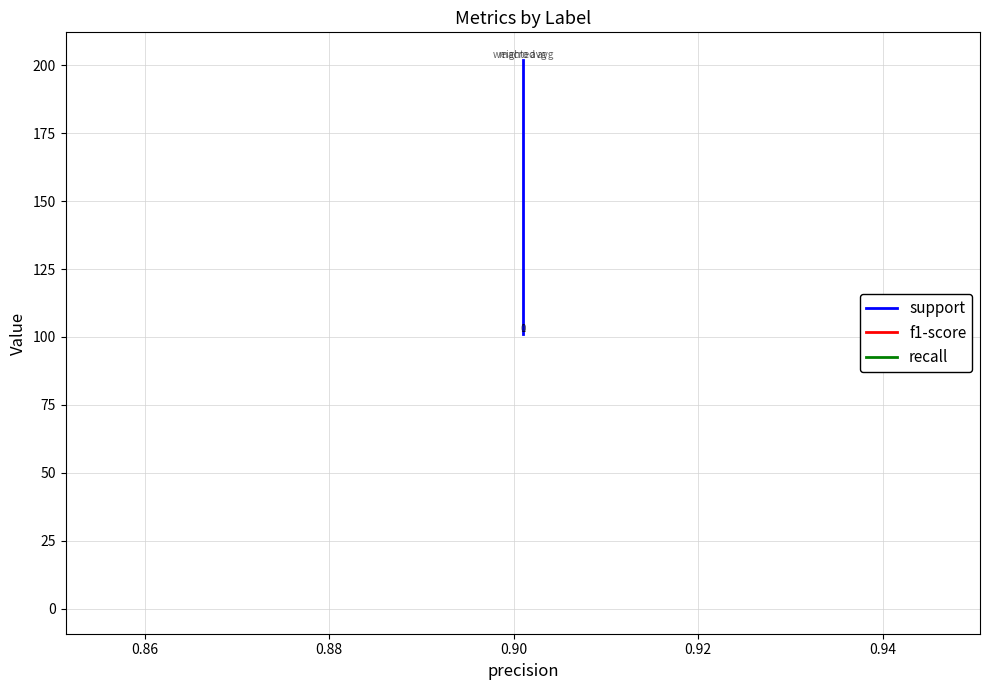

What is the value of the recall point at the 2nd from the left?

0.9